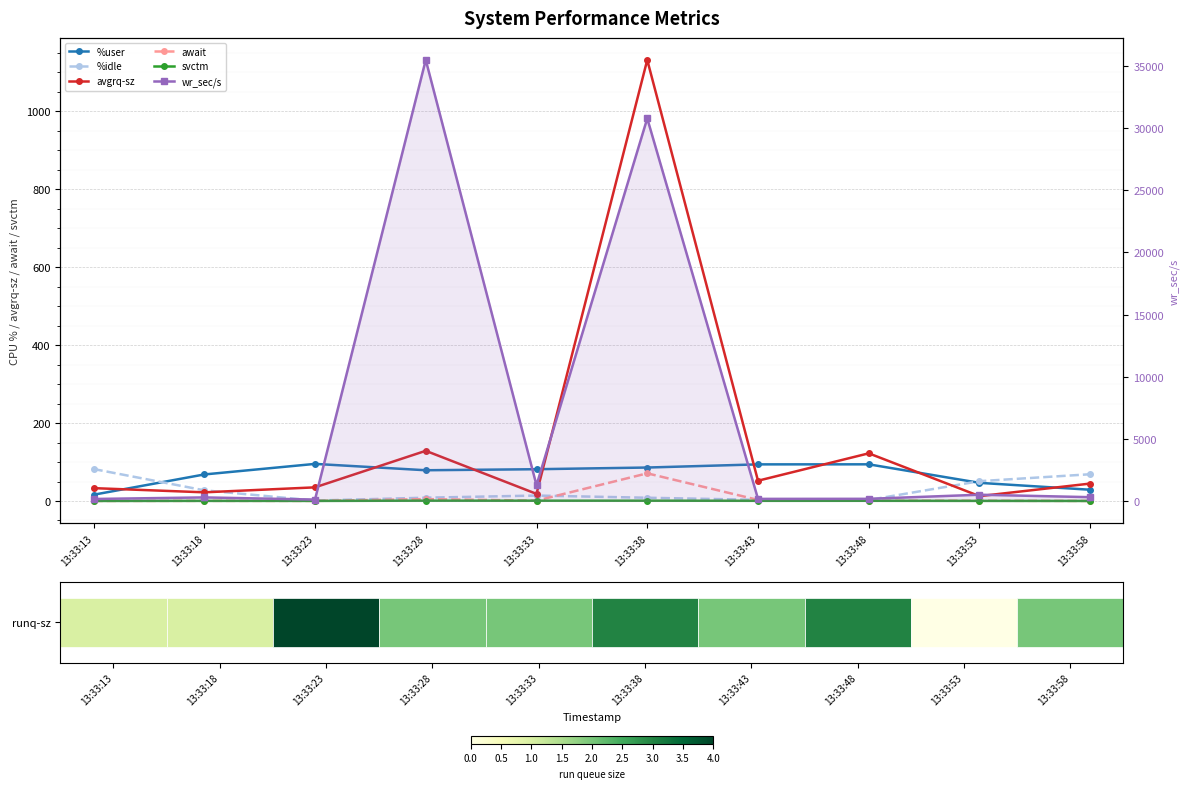

What is the total value across all series at 13:33:48?

391.3